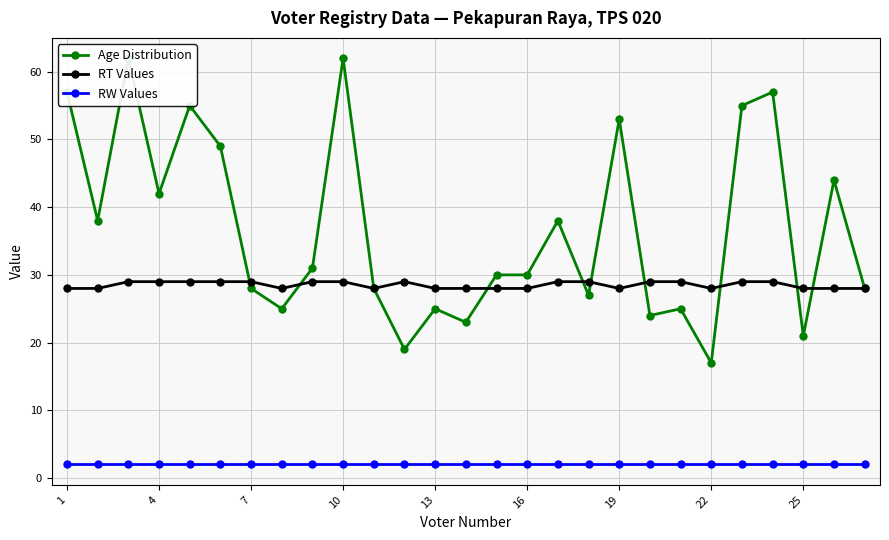

True or false: RW Values and RT Values intersect in this chart.

False